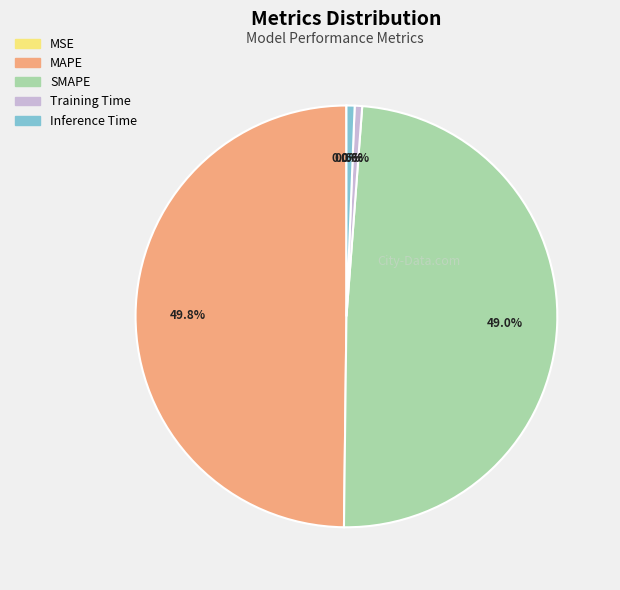

To the nearest percent, what is the difference between the largest and smallest slice percentages?

50%